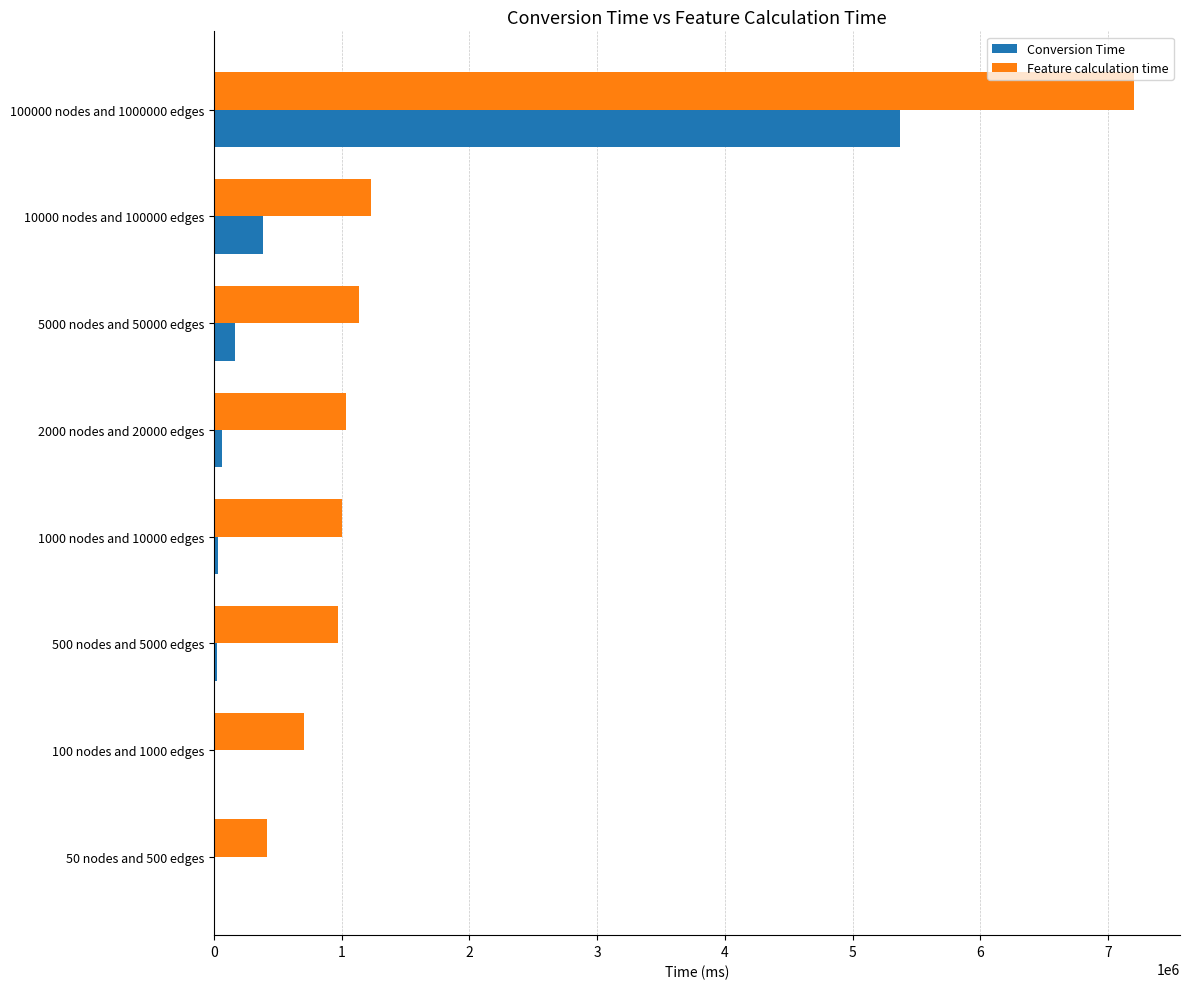

Where is Feature calculation time nearest to the value 3809126?

10000 nodes and 100000 edges